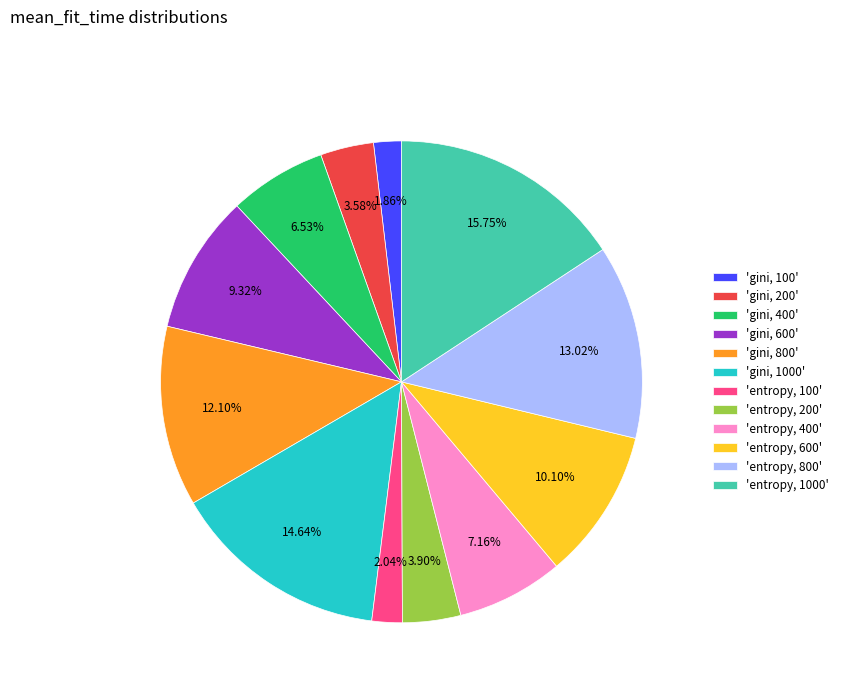

Count the number of slices in the pie.

12